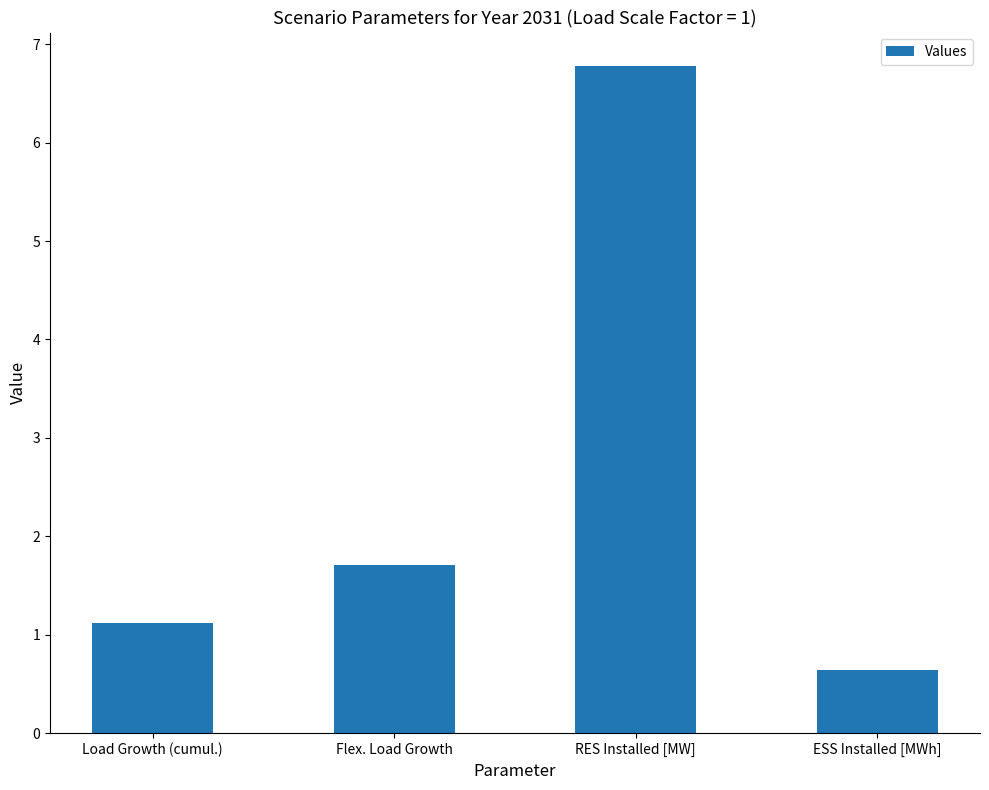

What is the smallest value displayed?

0.6